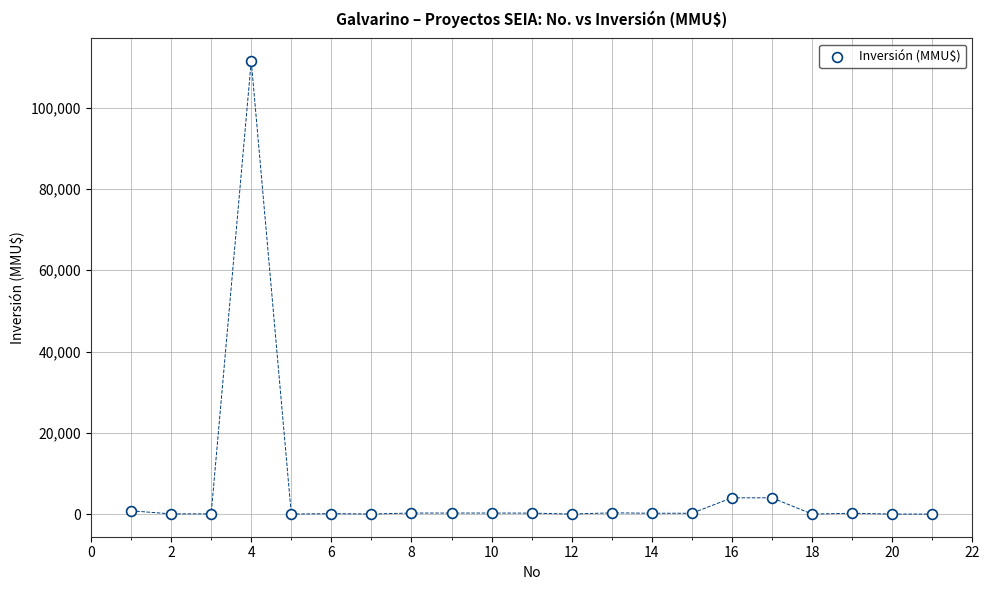

What is the range of Y values (max minus min)?

111488